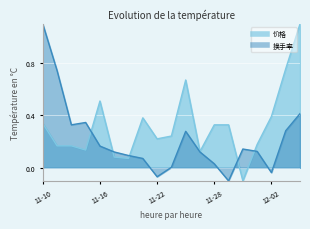

What are all the series names shown in the legend?

价格, 换手率